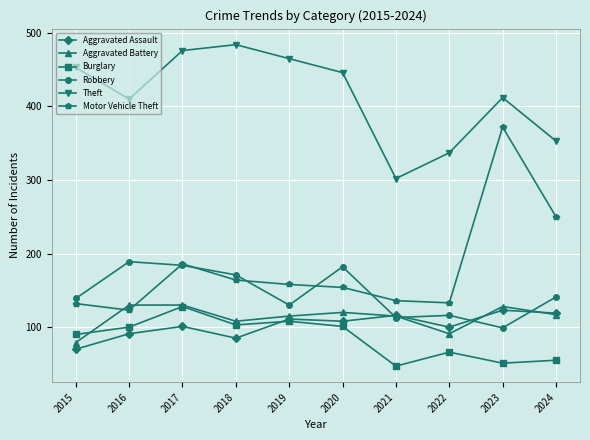

True or false: Theft has more than 2 interior local peaks.

False